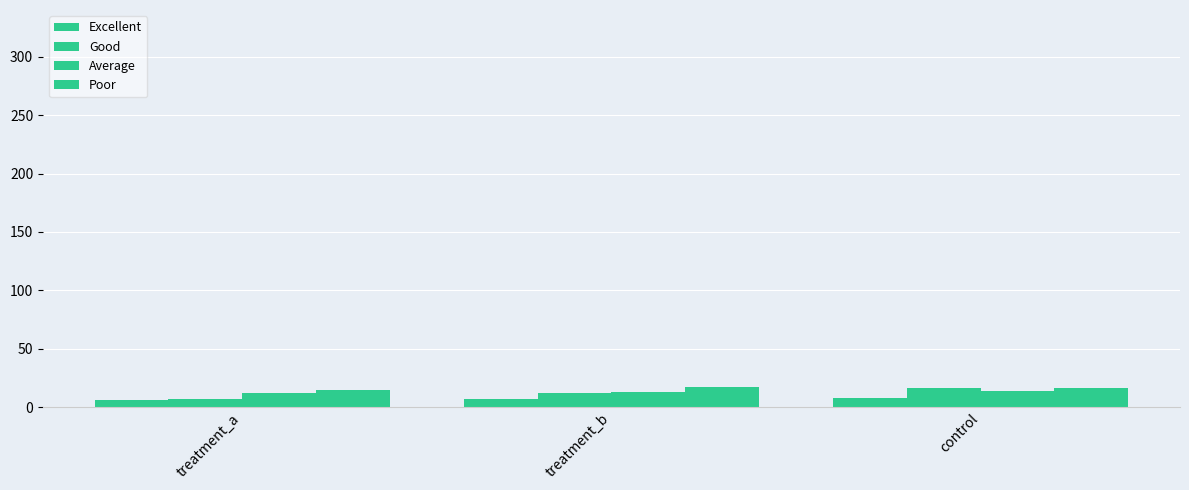

Between control and treatment_b, which is larger?

control